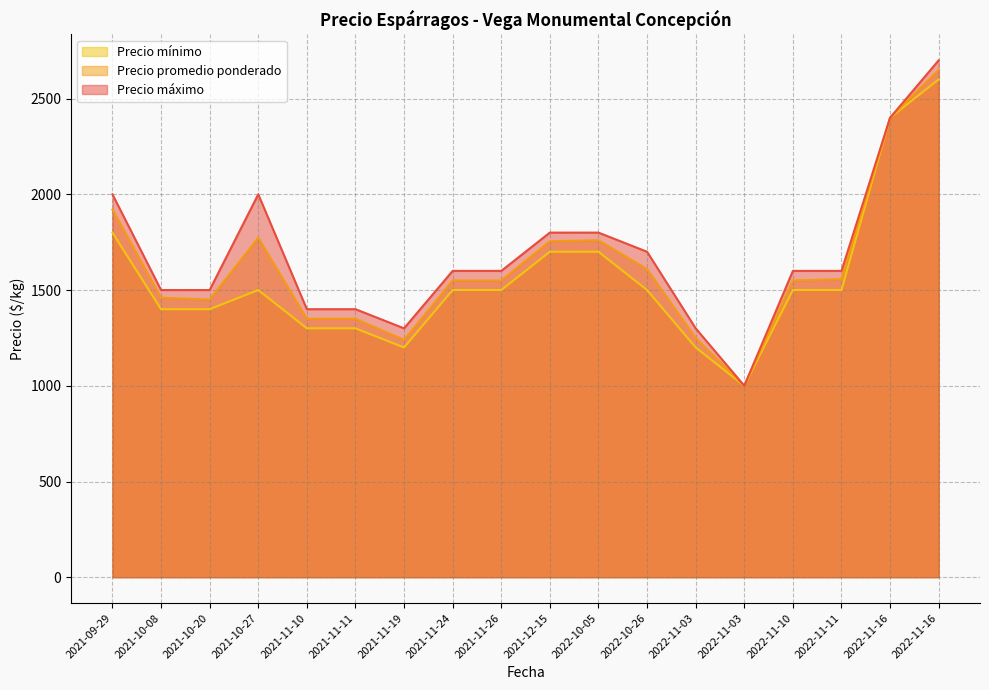

Is the value of Precio promedio ponderado at 2021-11-19 greater than the value of Precio máximo at 2021-11-19?

No